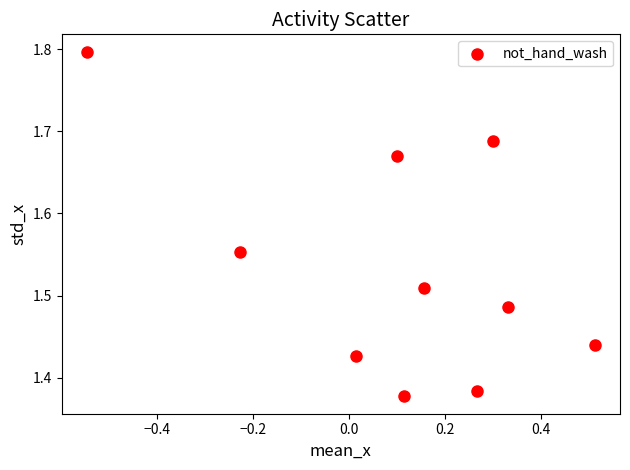

What is the range of Y values (max minus min)?

0.4